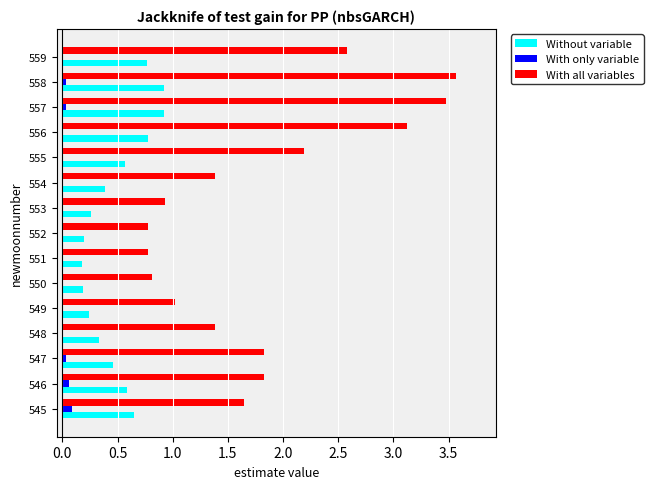

What is the total value across all series at 556?

3.9